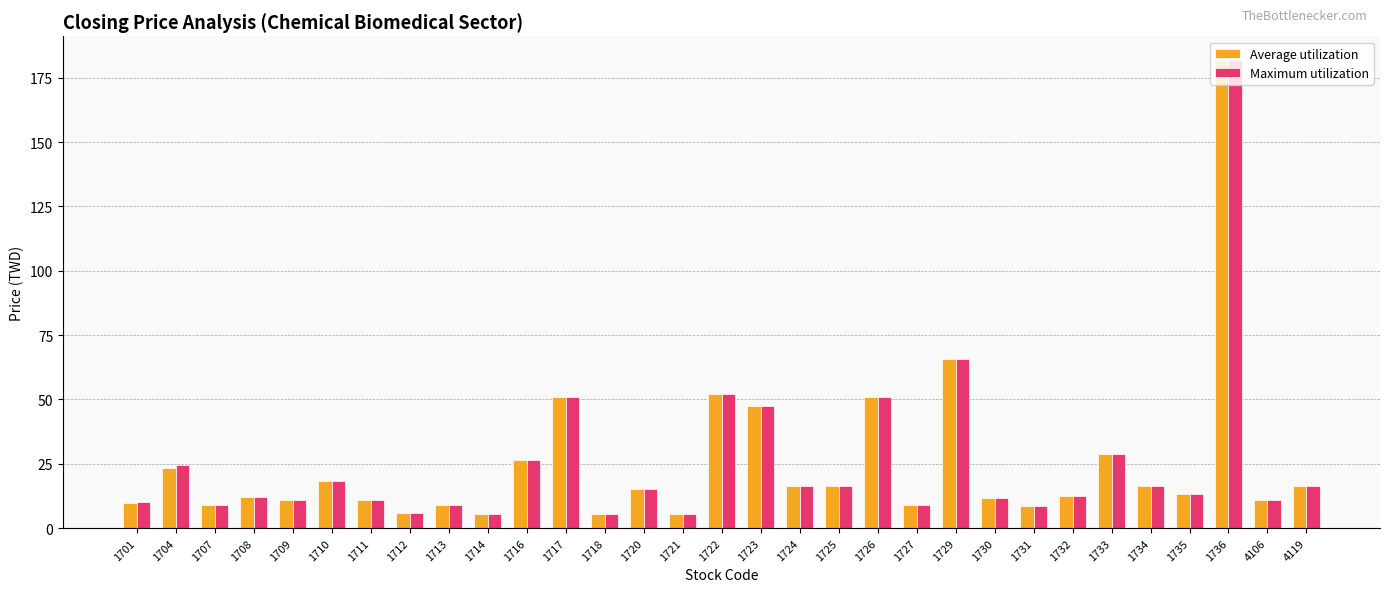

What is the difference between the Maximum utilization values at 1734 and 1731?

7.7